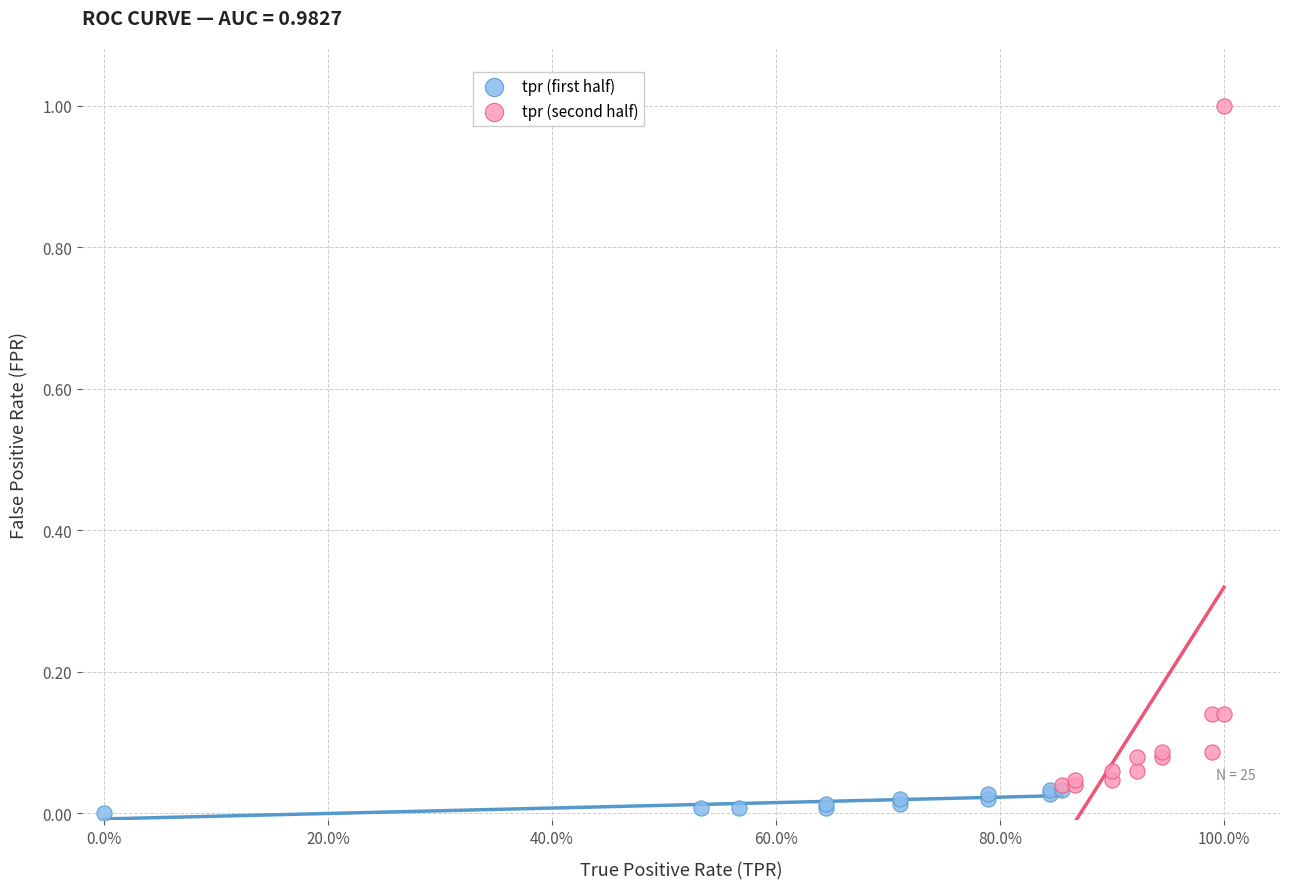

Which series reaches the maximum Y coordinate?

tpr (second half)